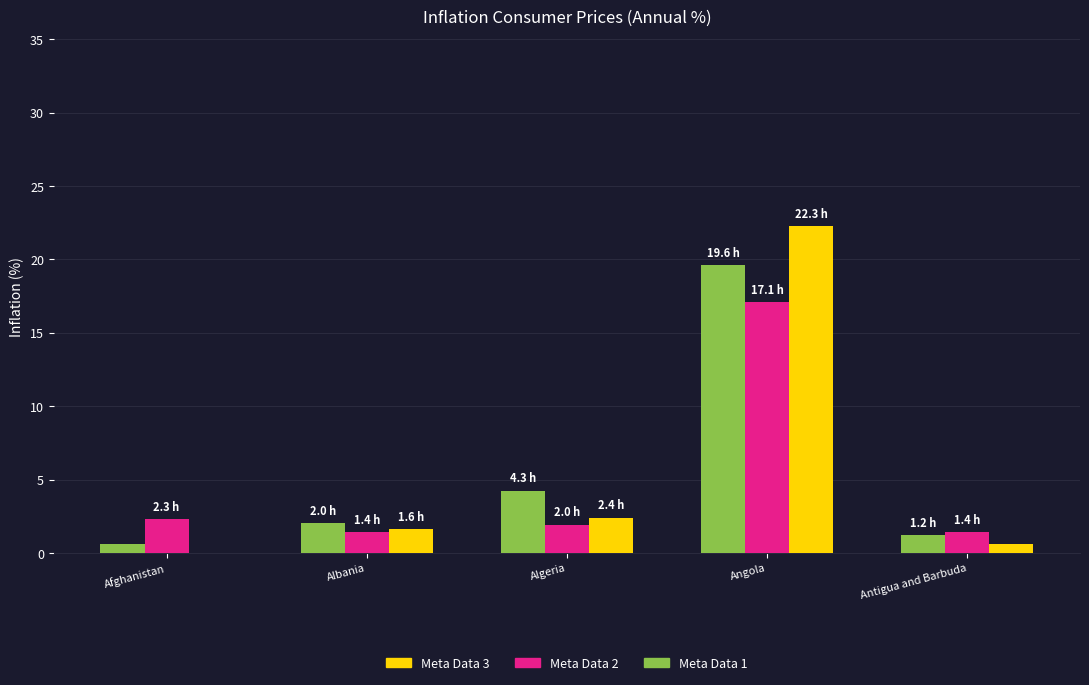

What is the total value across all series at Angola?

59.0